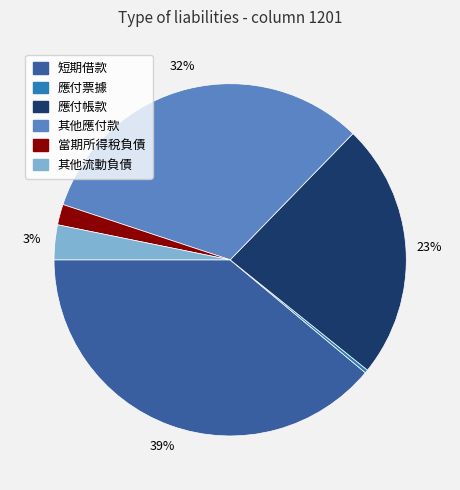

Is there any slice that represents more than half of the pie?

No